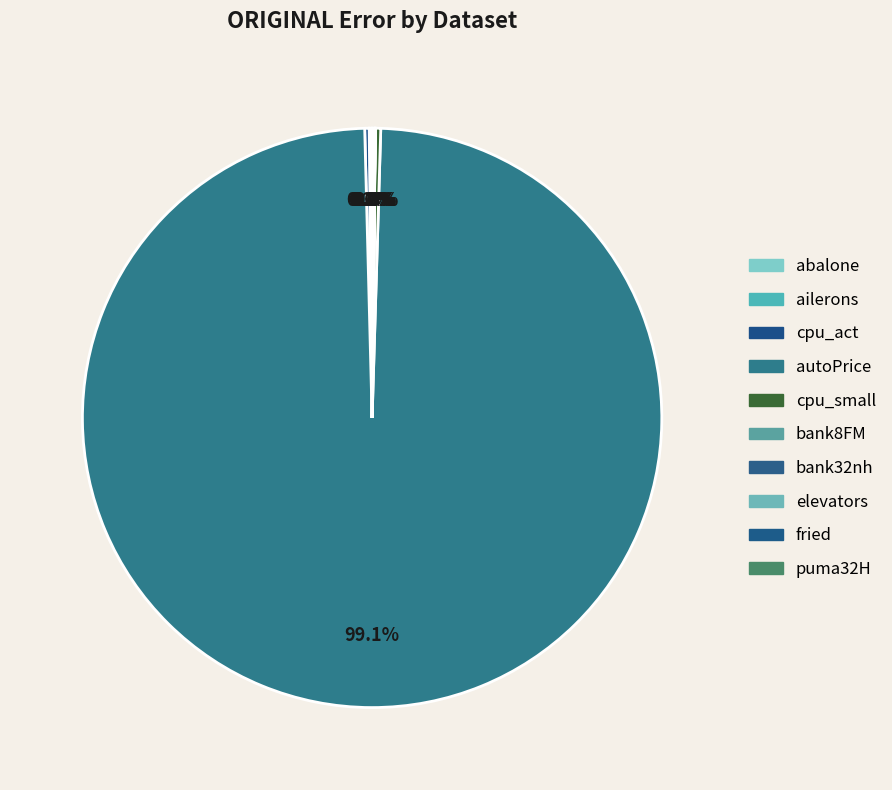

What is the largest slice in the pie chart?

autoPrice